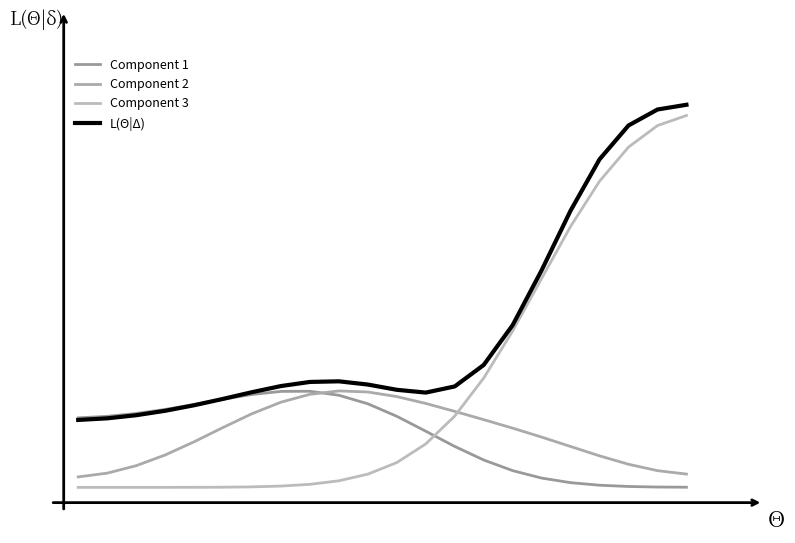

Does the chart have visible grid lines?

No